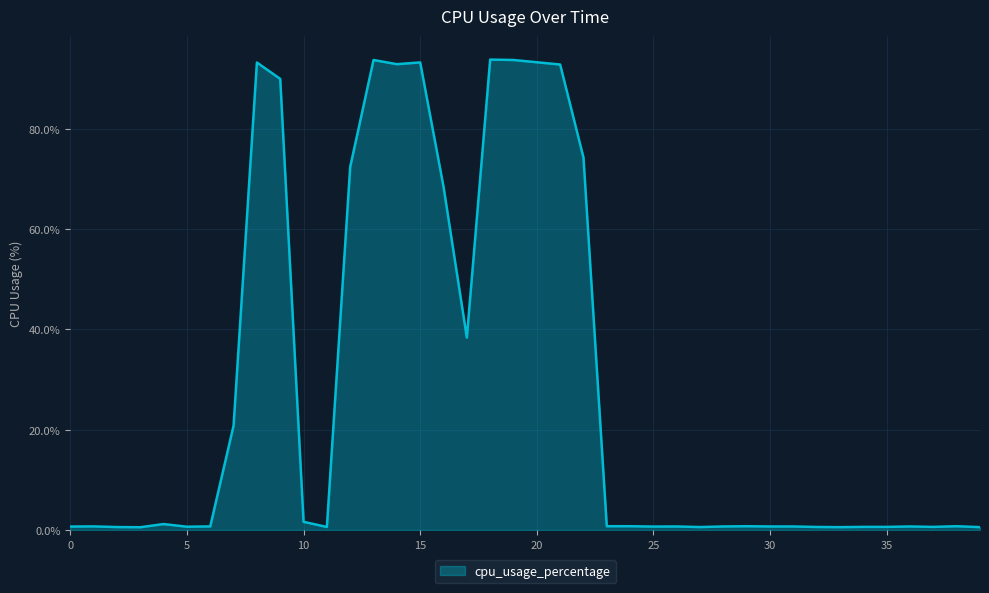

What is the difference between the maximum and minimum values?

93.3